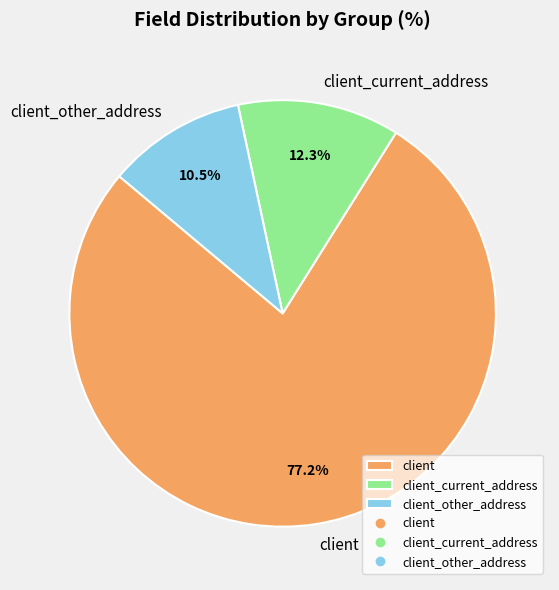

Which has a higher value, client_other_address or client?

client